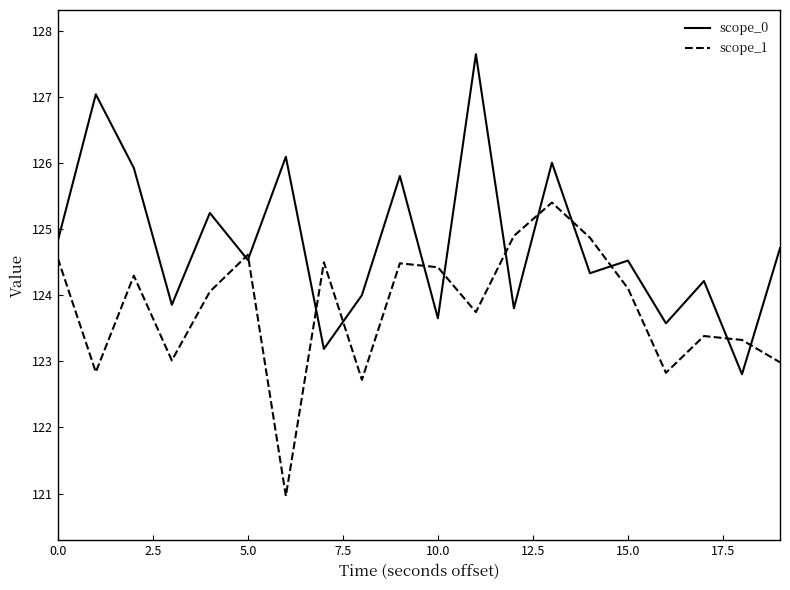

List the series in order of their overall mean, lowest first.

scope_1, scope_0